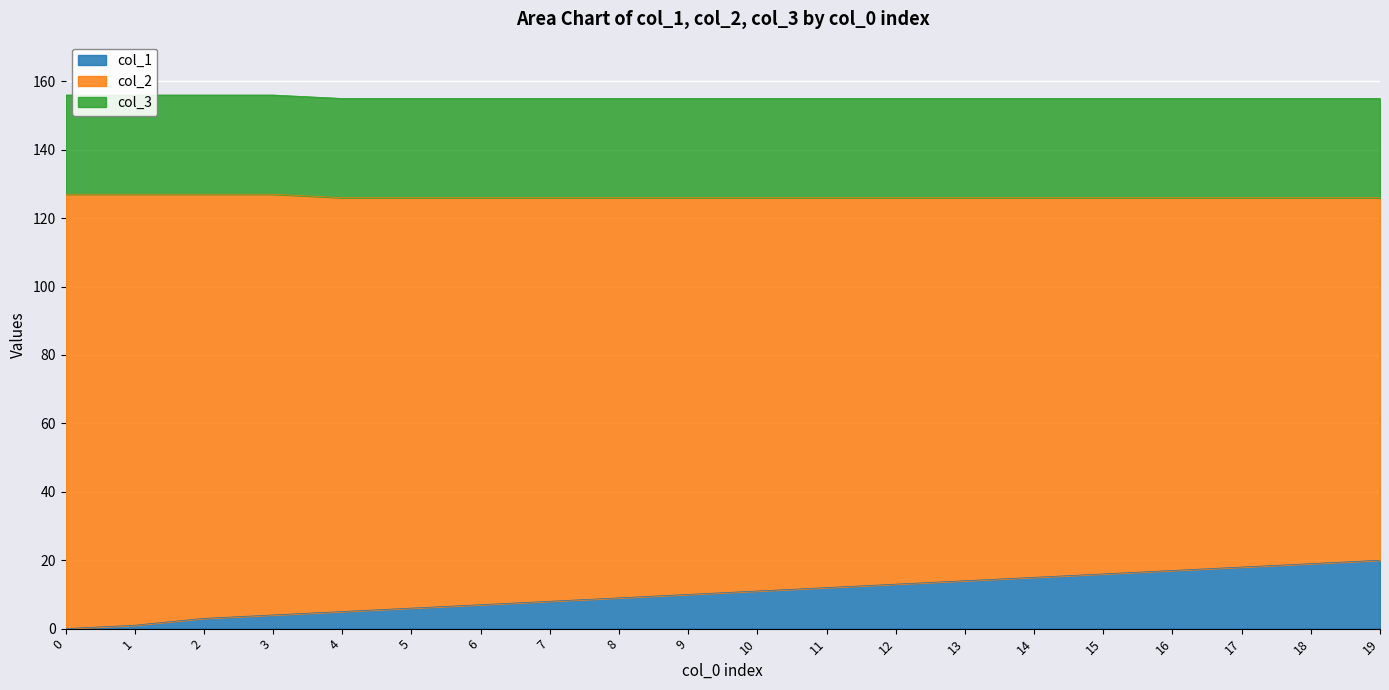

Which series has the largest range (max minus min)?

col_2